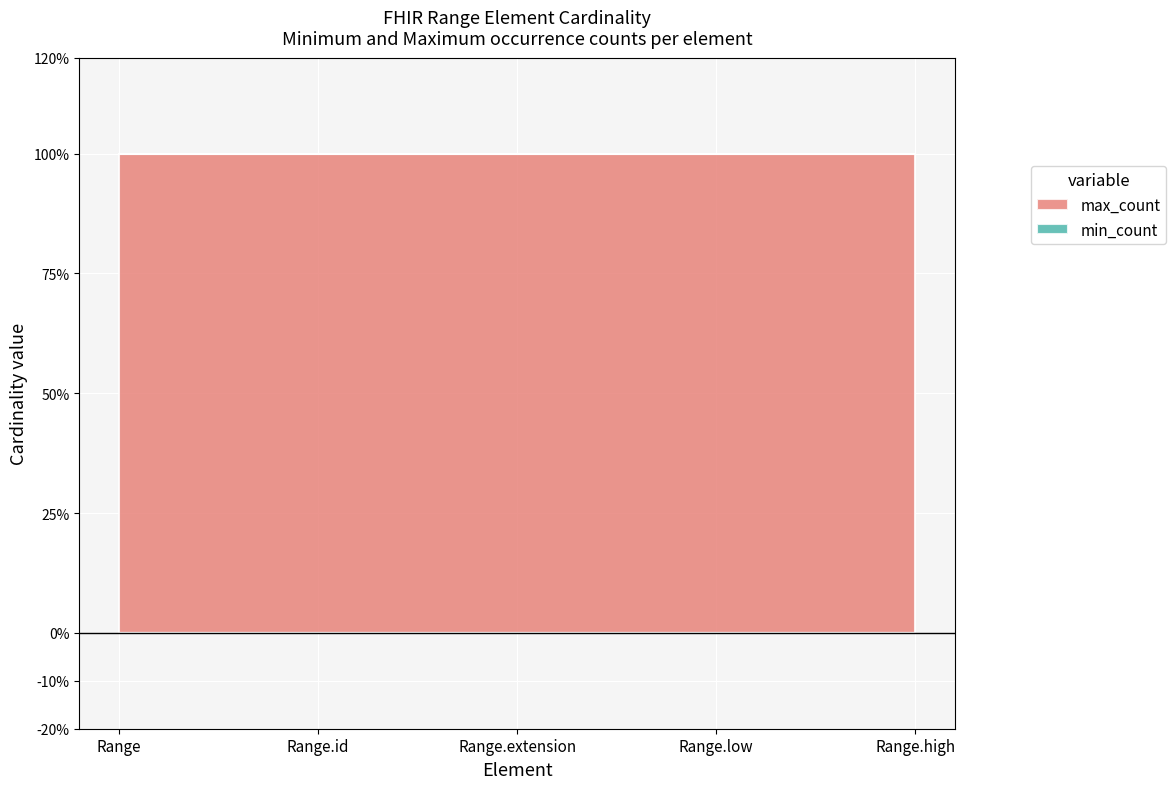

True or false: max_count has more than 0 points higher than both neighbors.

False